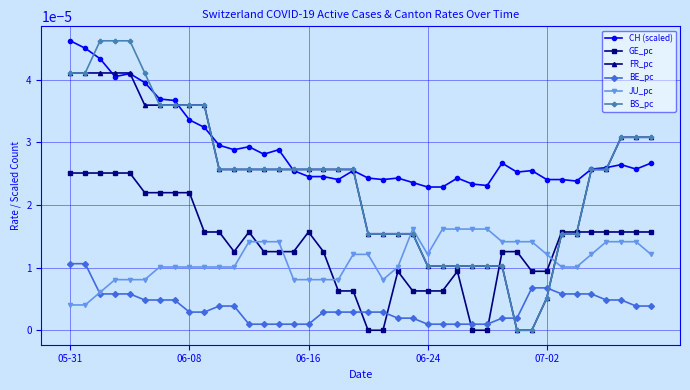

Which series has the largest total across all categories?

CH (scaled)